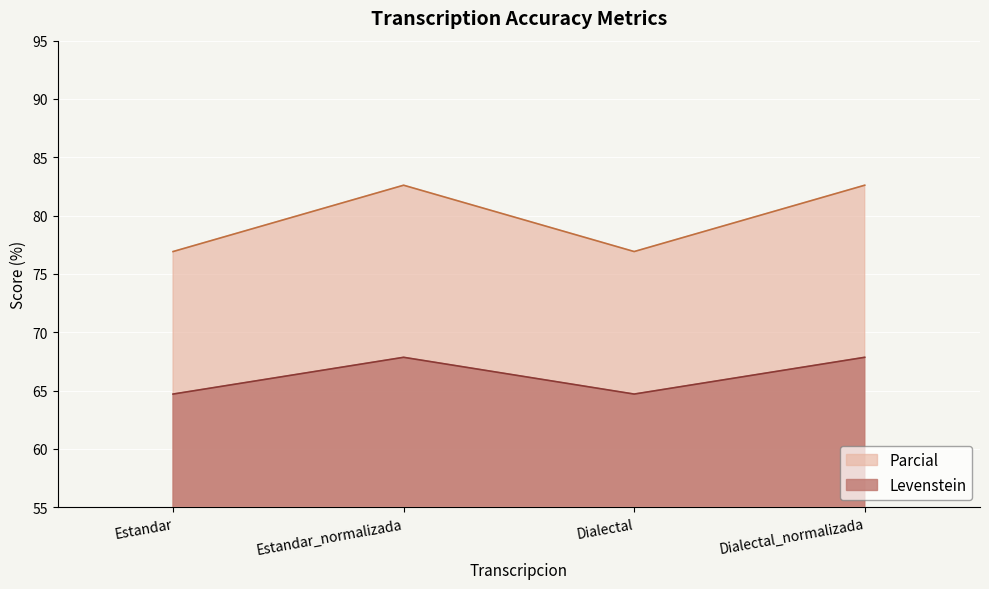

How many distinct data groups are displayed?

2